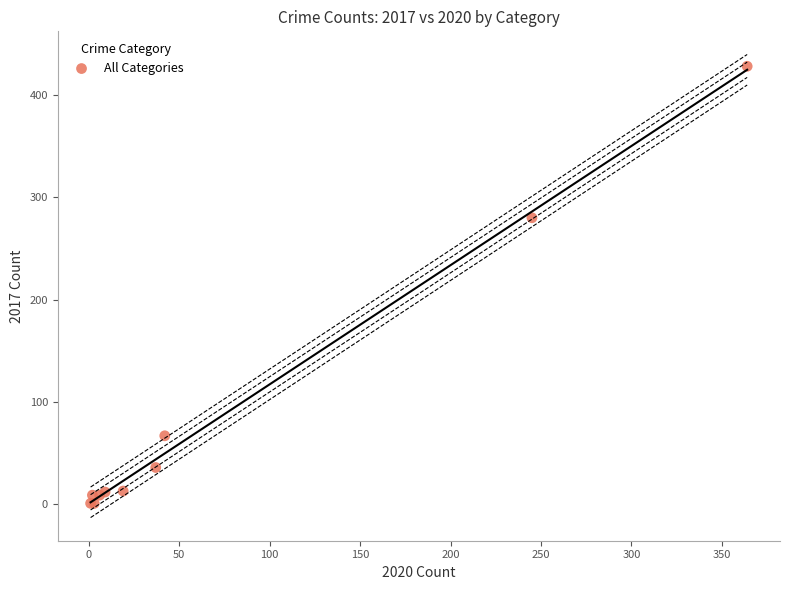

What Y value in the scatter plot is closest to 214?

280